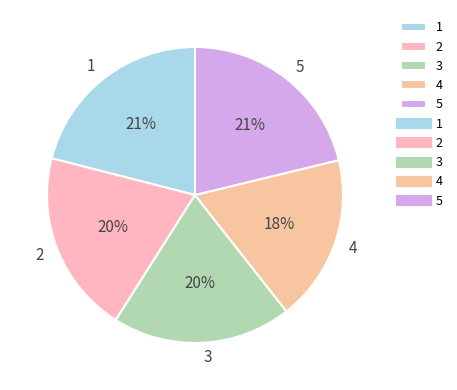

How many slices are in this pie chart?

5